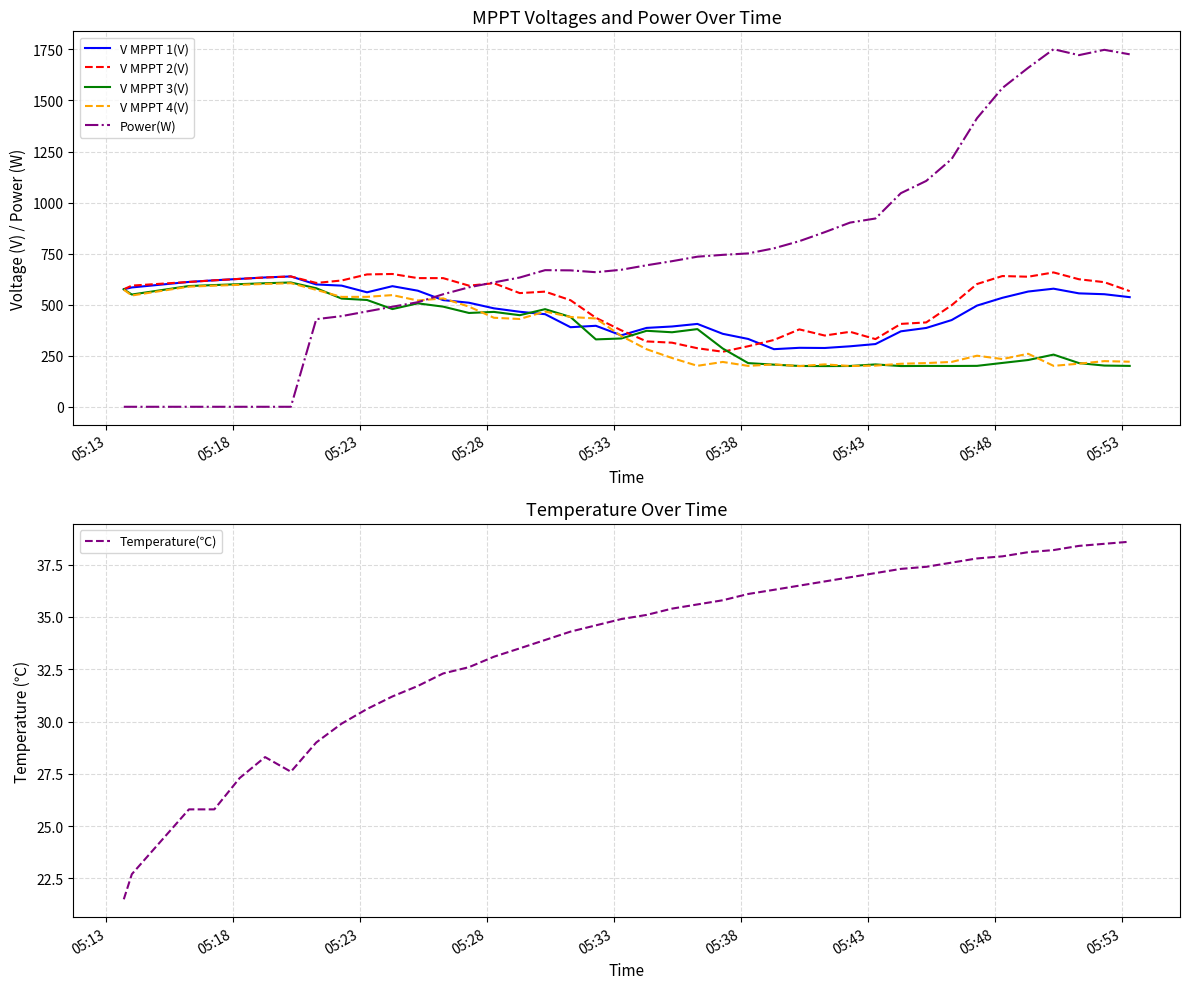

How many values in the V MPPT 4(V) series are below 346?

20